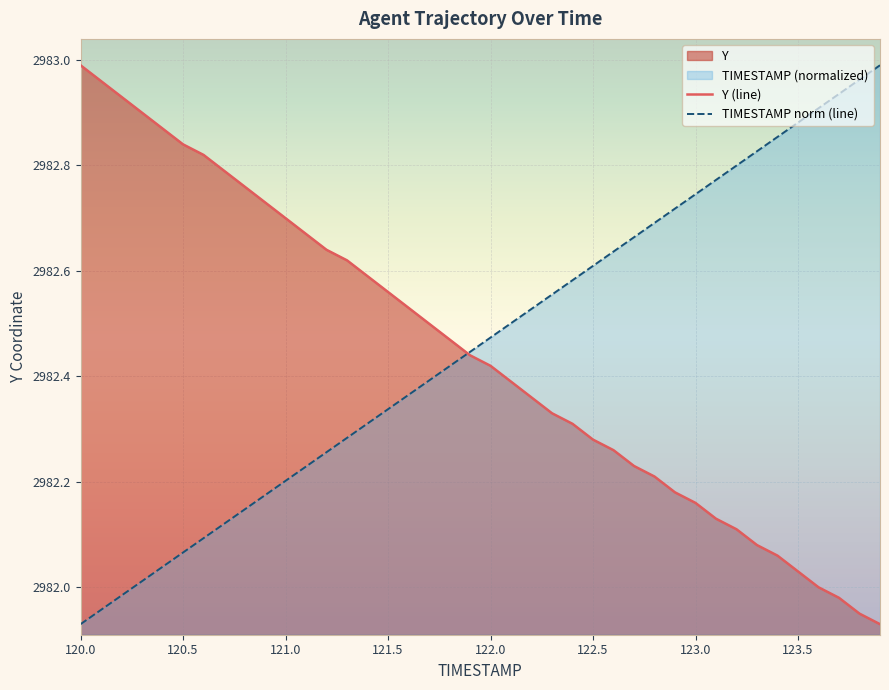

Is the value of TIMESTAMP norm (line) at 122.0 greater than the value of Y (line) at 121.0?

No